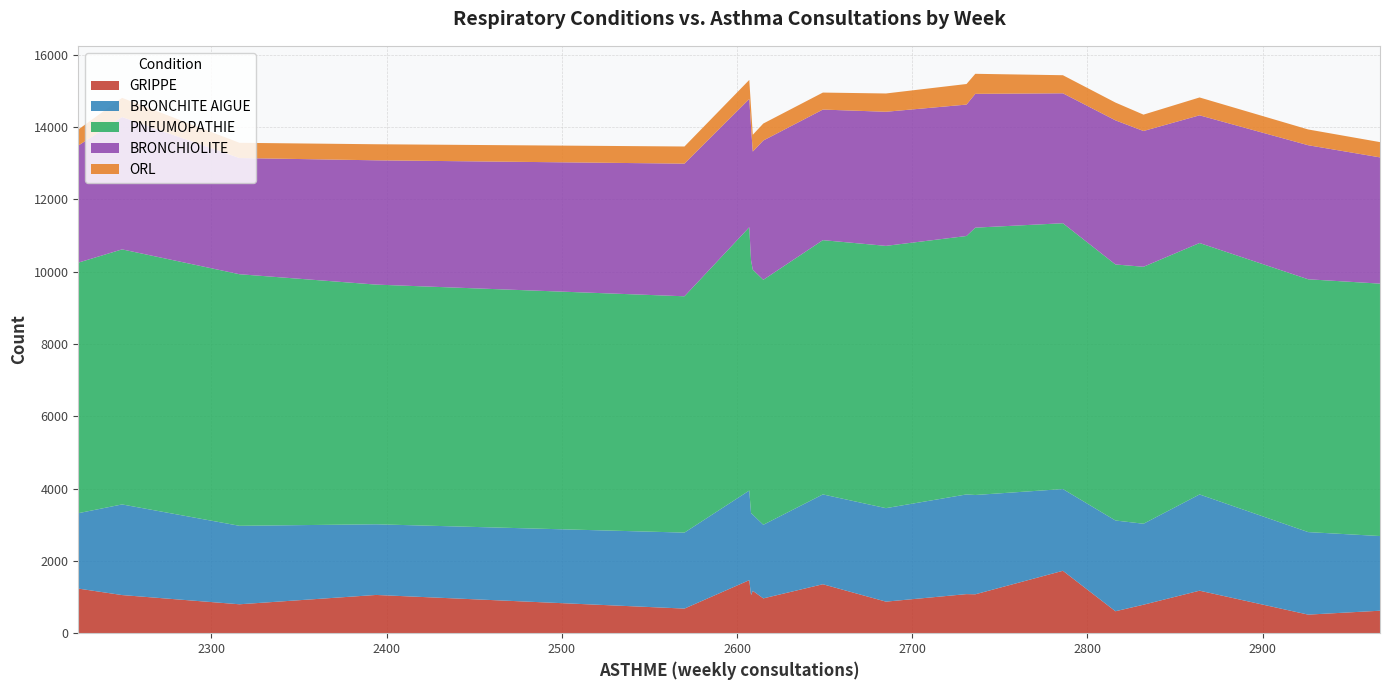

What is the highest value of the GRIPPE series?

1726